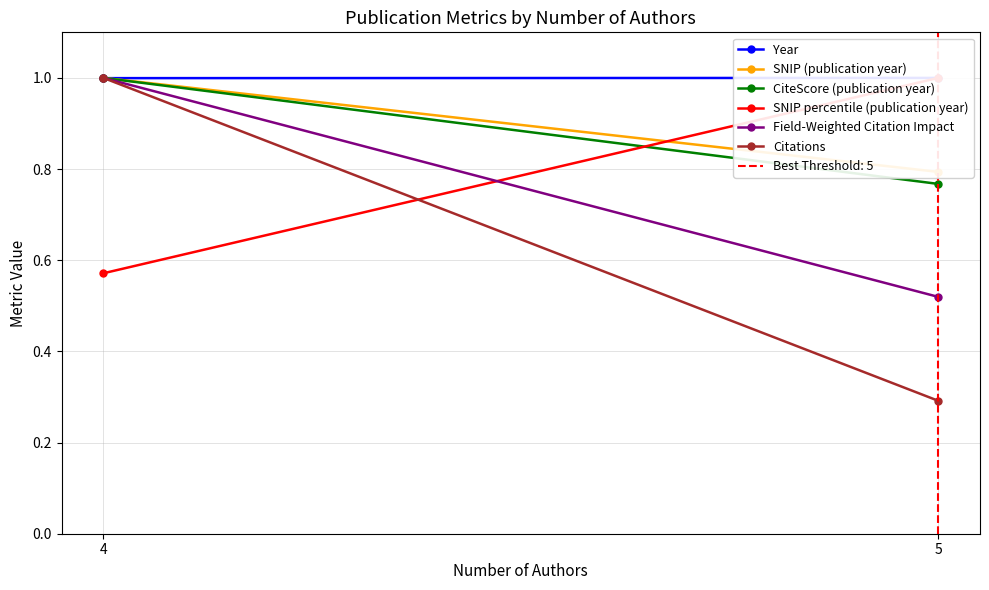

The SNIP percentile (publication year) series shows 0.9 at 4. True or false?

False